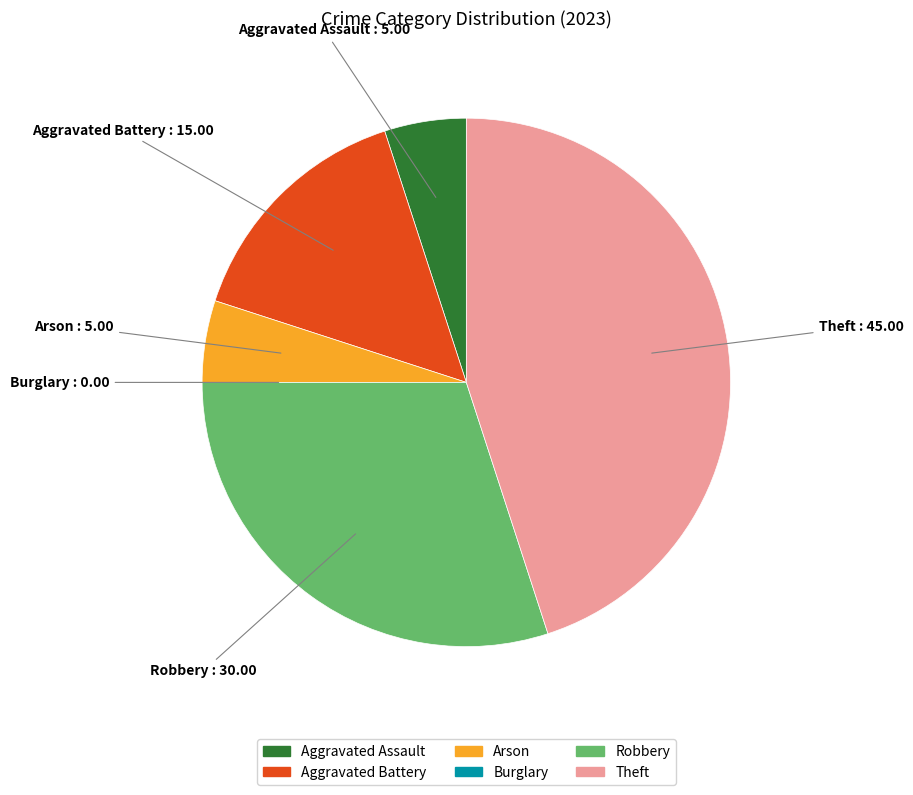

The Theft slice represents 50% of the pie. True or false?

False